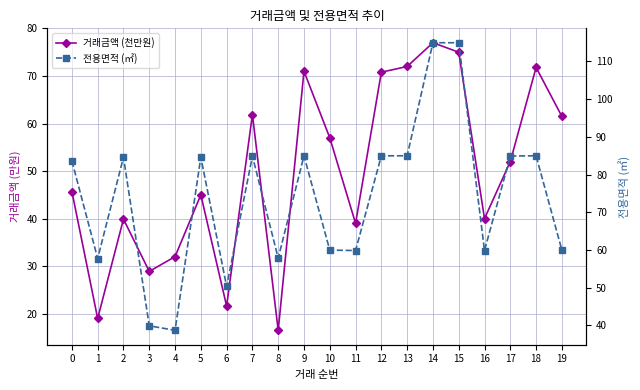

Reading right to left, what are all the values shown in this chart?

거래금액 (천만원): 61.5	71.8	52.0	40.0	75.0	77.0	72.0	70.8	39.0	57.0	71.0	16.5	61.9	21.6	45.0	32.0	28.9	39.9	19.0	45.7
전용면적 (㎡): 60.0	85.0	84.9	59.9	115.0	115.0	85.0	85.0	59.9	60.0	85.0	57.9	84.9	50.3	84.6	38.7	39.9	84.6	57.8	83.6